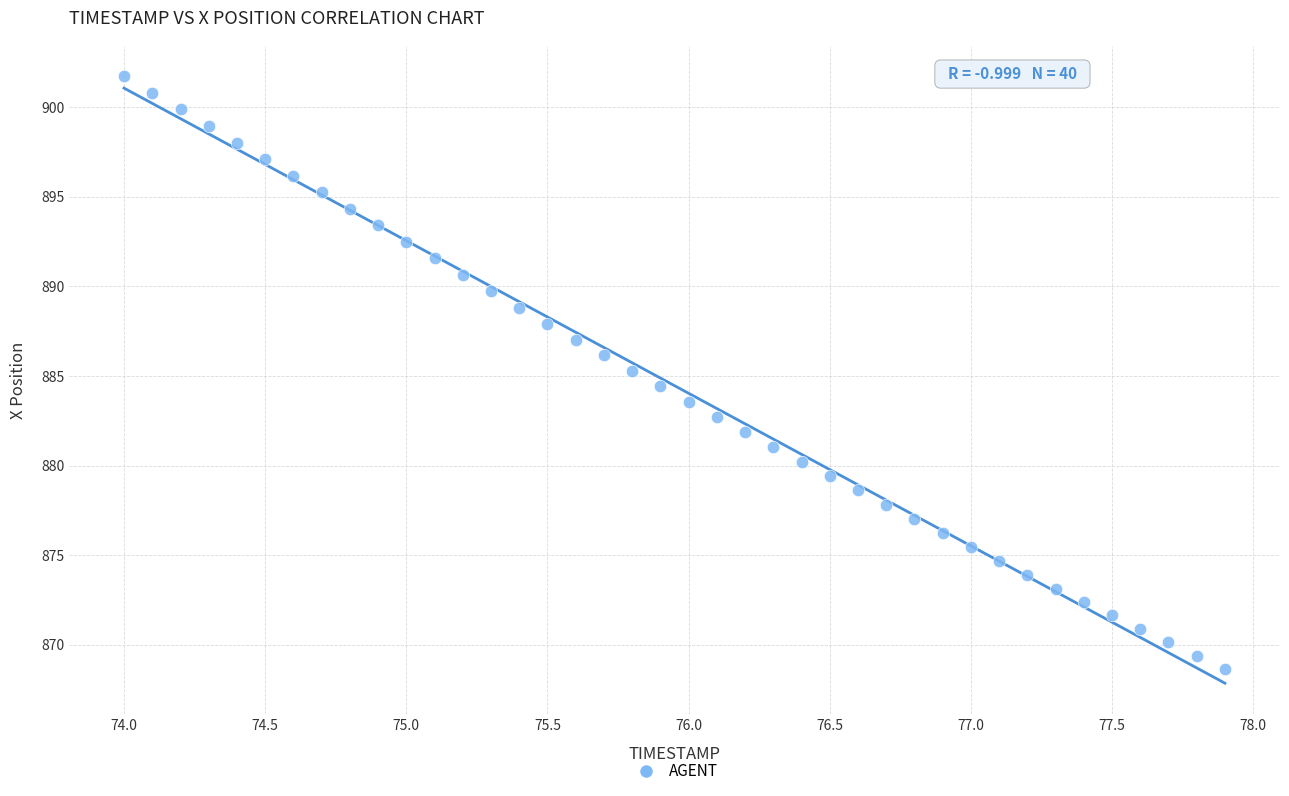

What is the range of Y values (max minus min)?

33.1